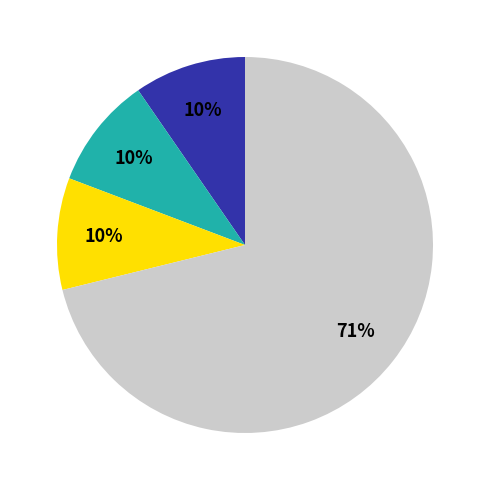

How many segments does this pie chart have?

4